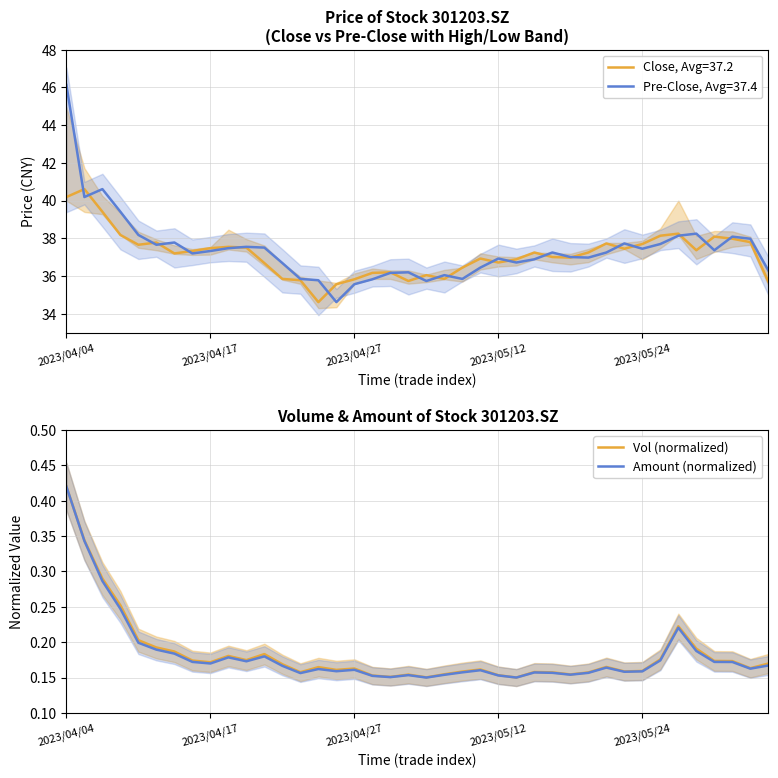

Does the chart have visible grid lines?

Yes